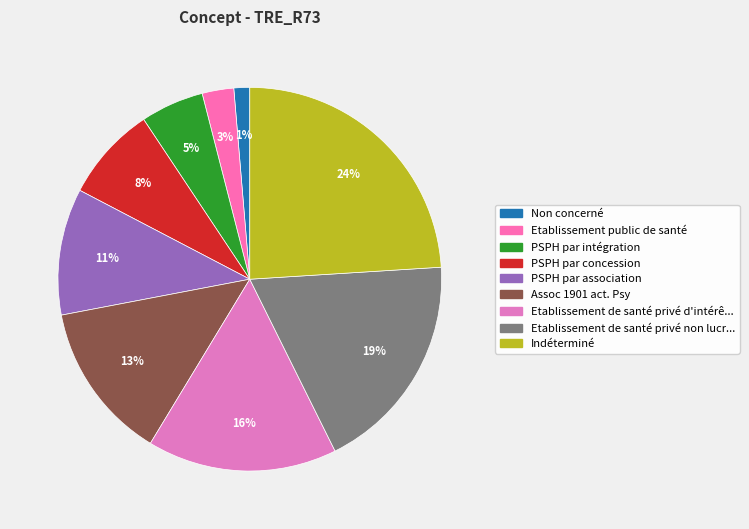

What percentage is the PSPH par intégration slice, to the nearest percent?

5%